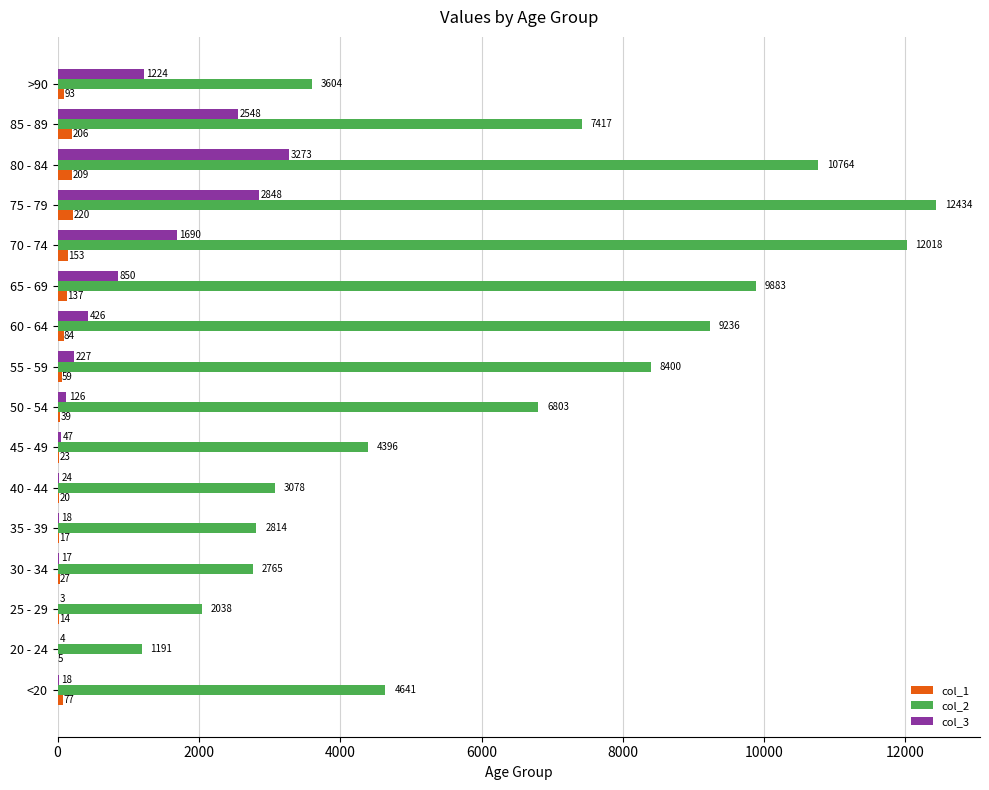

Which series has the largest total across all categories?

col_2